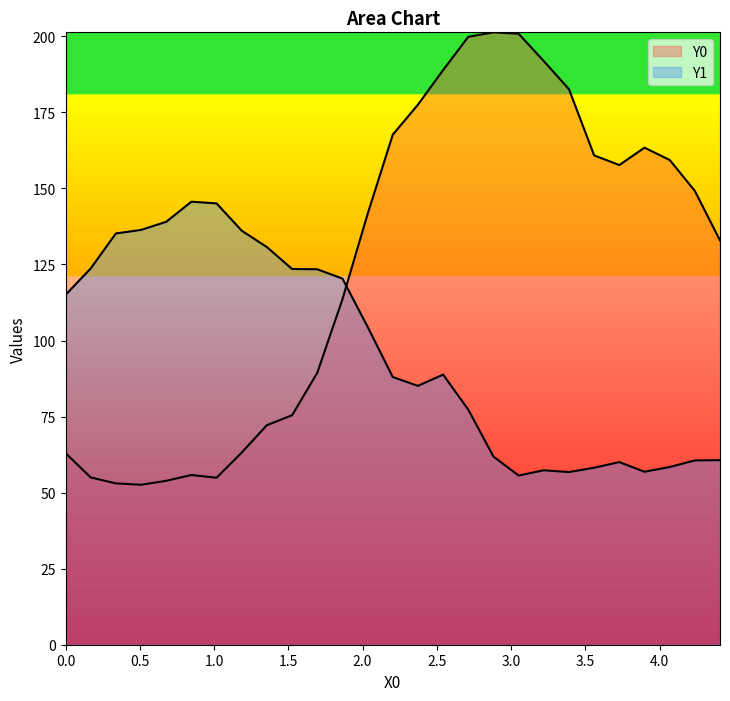

What are all the series names shown in the legend?

Y0, Y1